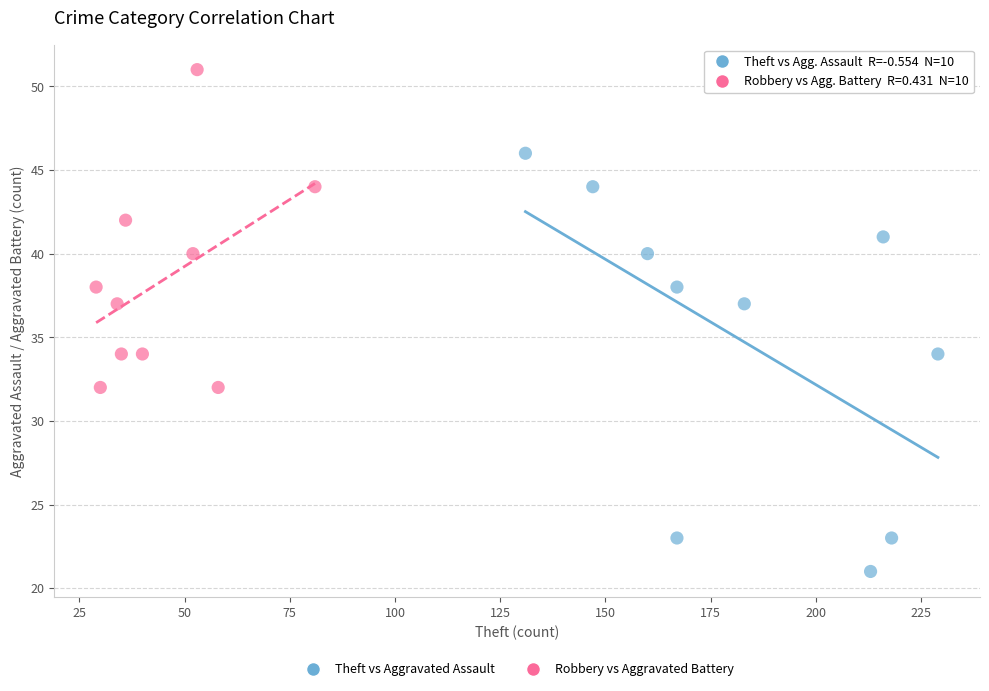

Which series has the largest Y range (max minus min)?

Theft vs Aggravated Assault